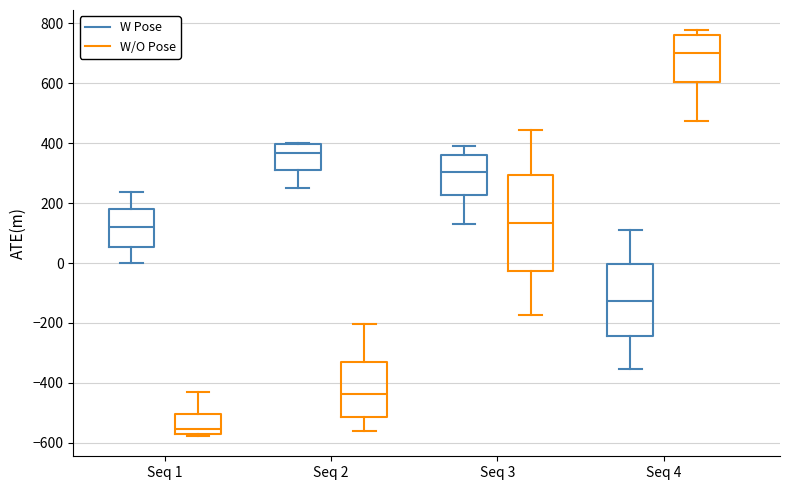

Where does the lower whisker of the box for Seq 2 (W Pose) end on the y-axis? The values are not printed on the chart, so give them approximately, as read against the axis.

260